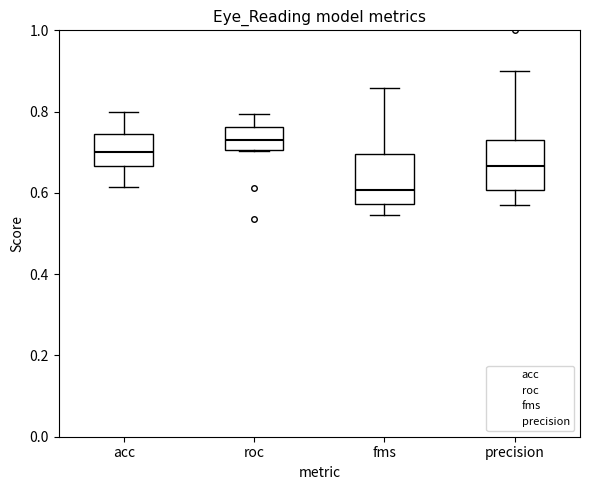

Reading left to right, read every box against the y-axis: the position of its median line, the range the box covers, and the ends of its whiskers. The values are not printed on the chart, so give them approximately, as read against the axis.

acc: median 0.70, box 0.66 to 0.74, whiskers 0.62 to 0.80
roc: median 0.74, box 0.70 to 0.76, whiskers 0.70 to 0.80
fms: median 0.60, box 0.58 to 0.70, whiskers 0.54 to 0.86
precision: median 0.66, box 0.60 to 0.72, whiskers 0.58 to 0.90